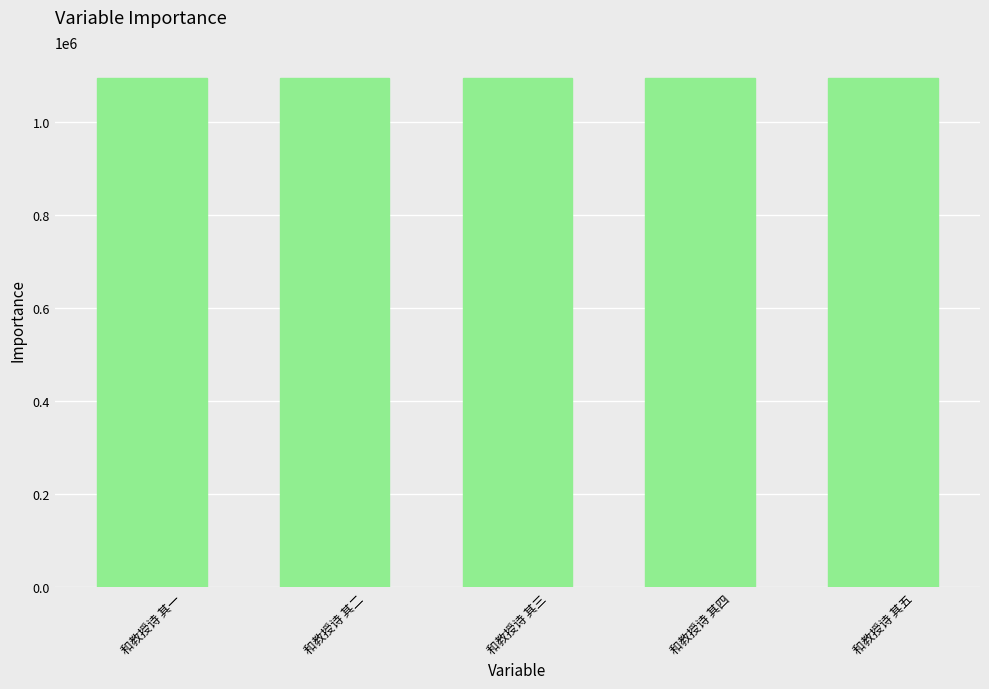

What is the greatest value displayed?

1094615